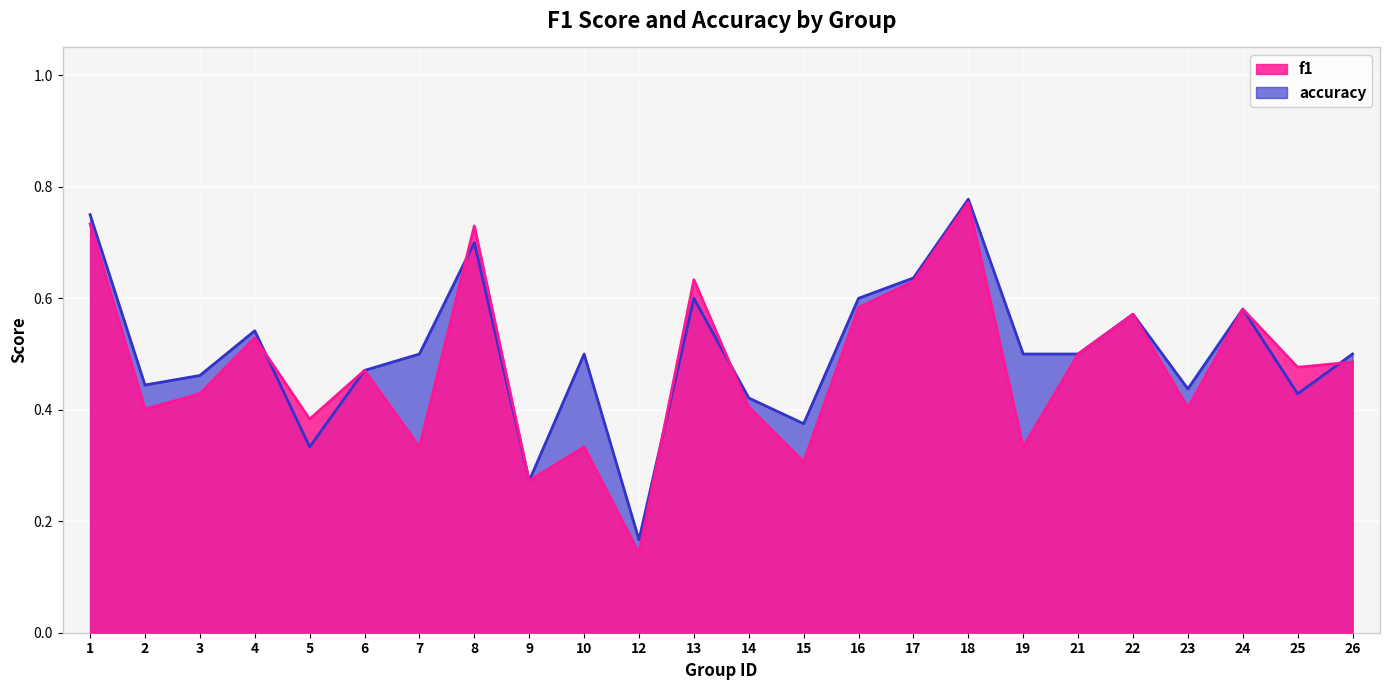

Reading left to right, transcribe all the data shown in this chart.

f1: 0.7	0.4	0.4	0.5	0.4	0.5	0.3	0.7	0.3	0.3	0.1	0.6	0.4	0.3	0.6	0.6	0.8	0.3	0.5	0.6	0.4	0.6	0.5	0.5
accuracy: 0.8	0.4	0.5	0.5	0.3	0.5	0.5	0.7	0.3	0.5	0.2	0.6	0.4	0.4	0.6	0.6	0.8	0.5	0.5	0.6	0.4	0.6	0.4	0.5